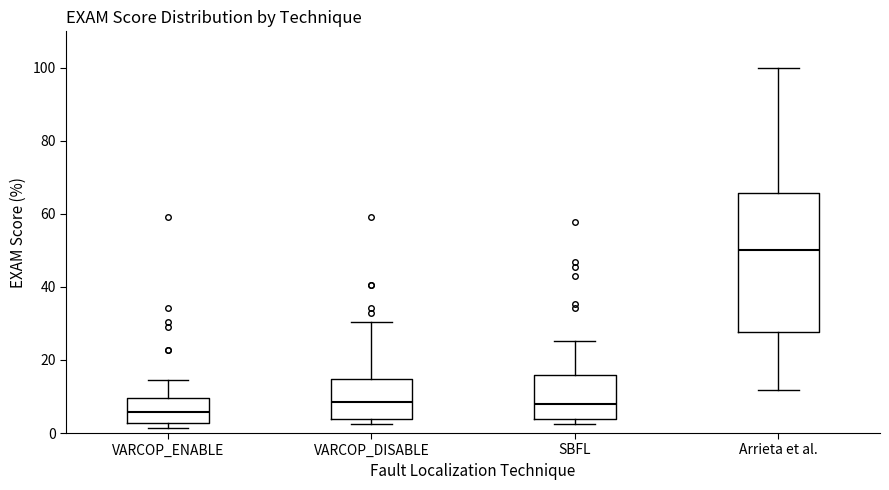

Reading left to right, read every box against the y-axis: the position of its median line, the range the box covers, and the ends of its whiskers. The values are not printed on the chart, so give them approximately, as read against the axis.

VARCOP_ENABLE: median 6, box 2 to 10, whiskers 2 (just below the box's lower edge) to 14
VARCOP_DISABLE: median 8, box 4 to 14, whiskers 2 to 30
SBFL: median 8, box 4 to 16, whiskers 2 to 26
Arrieta et al.: median 50, box 28 to 66, whiskers 12 to 100